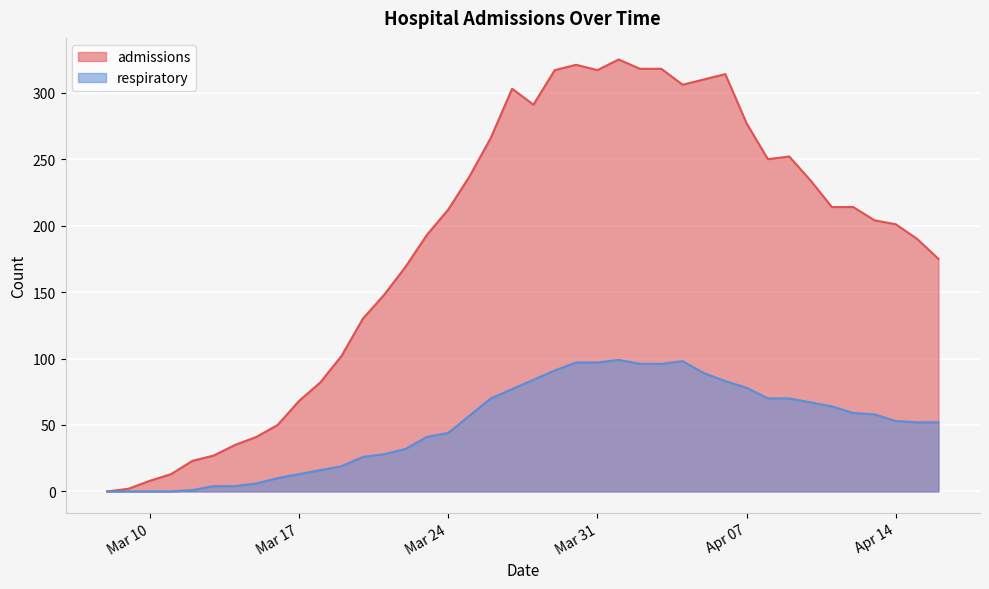

True or false: admissions and respiratory cross at least once.

False